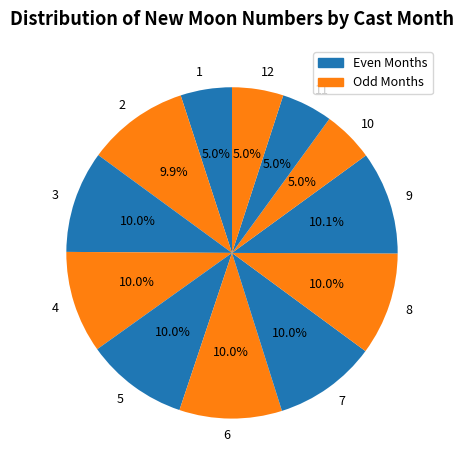

Between 7 and 1, which is larger?

7